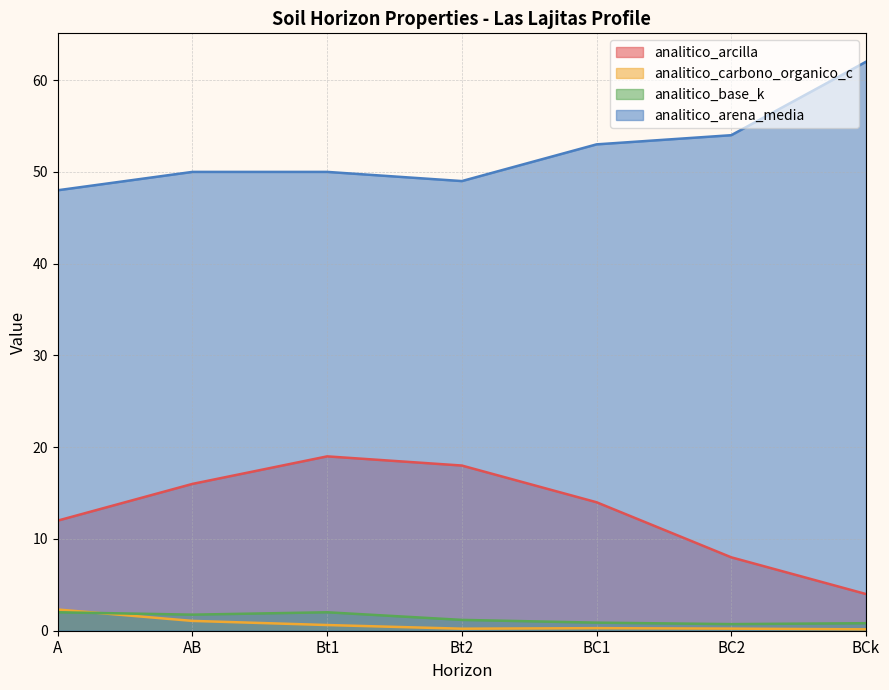

Reading left to right, extract all data points from this chart.

analitico_arcilla: 12.0	16.0	19.0	18.0	14.0	8.0	4.0
analitico_carbono_organico_c: 2.3	1.1	0.6	0.2	0.3	0.2	0.1
analitico_base_k: 2.0	1.8	2.0	1.2	0.9	0.7	0.8
analitico_arena_media: 48.0	50.0	50.0	49.0	53.0	54.0	62.0